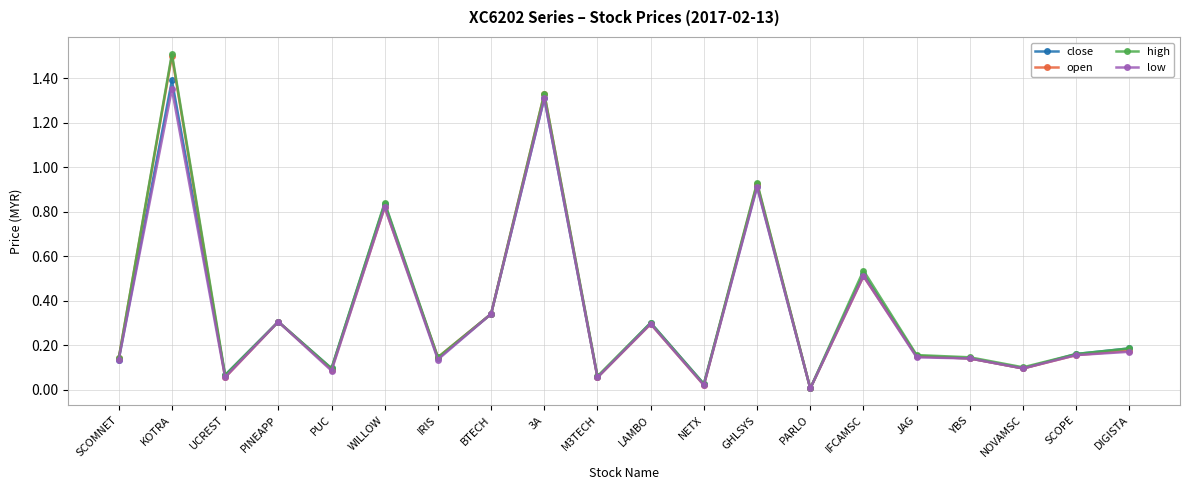

What is the label of the 5th point from the left?

PUC